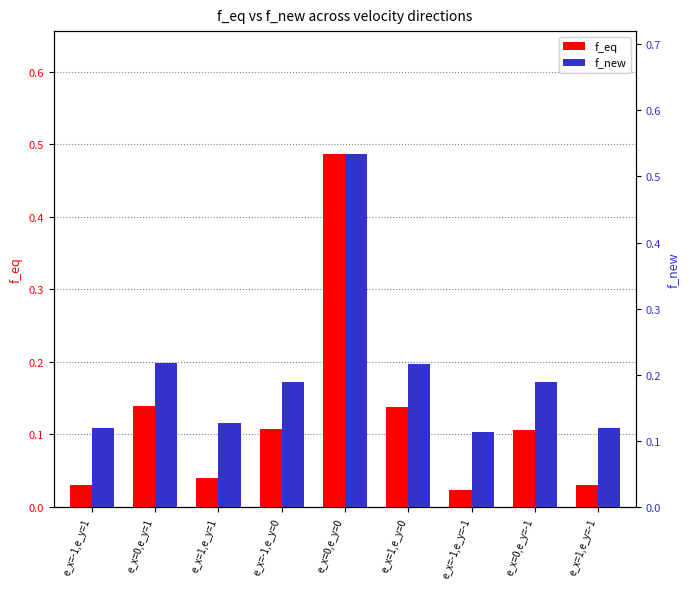

How many series are shown in this chart?

2